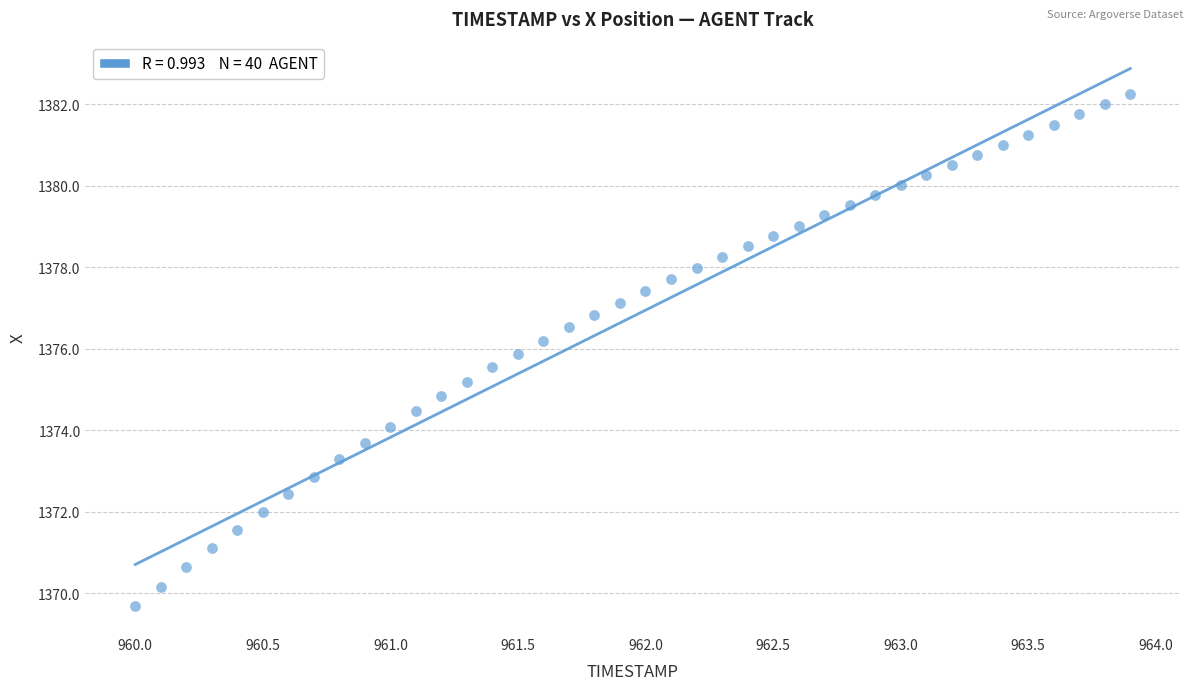

What is the range of X values (max minus min)?

3.9